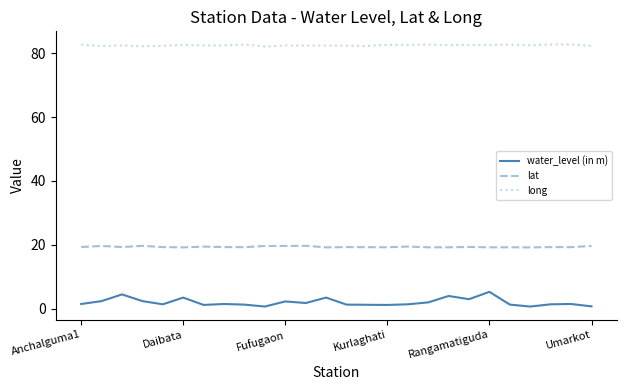

True or false: water_level (in m) and lat cross at least once.

False